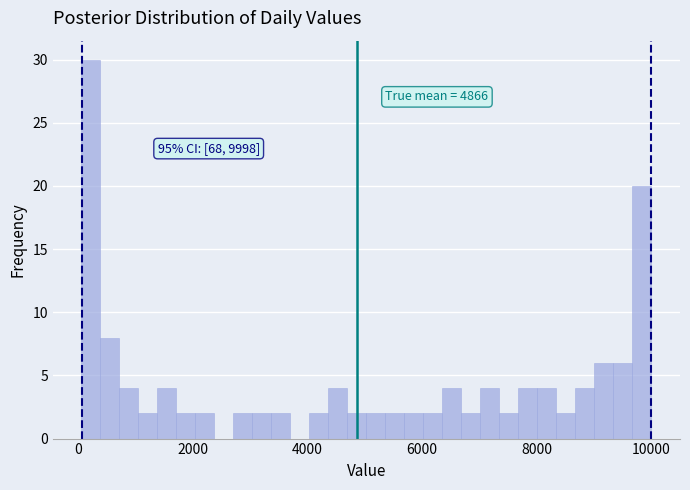

Around what value on the x-axis is the tallest bar? Give the approximate position of its centre, as read against the axis.

200